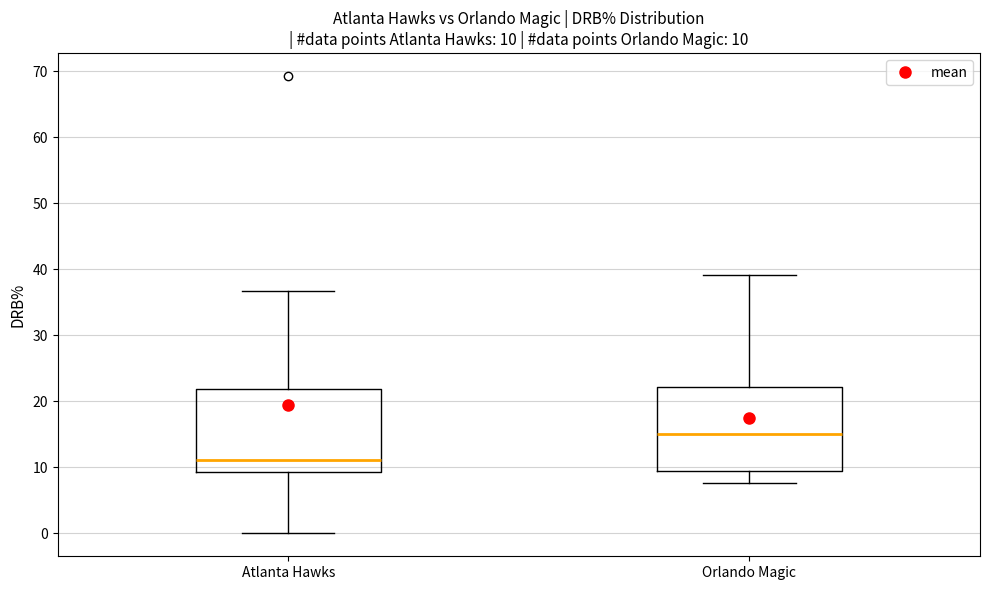

Which box's median line is the lowest?

Atlanta Hawks